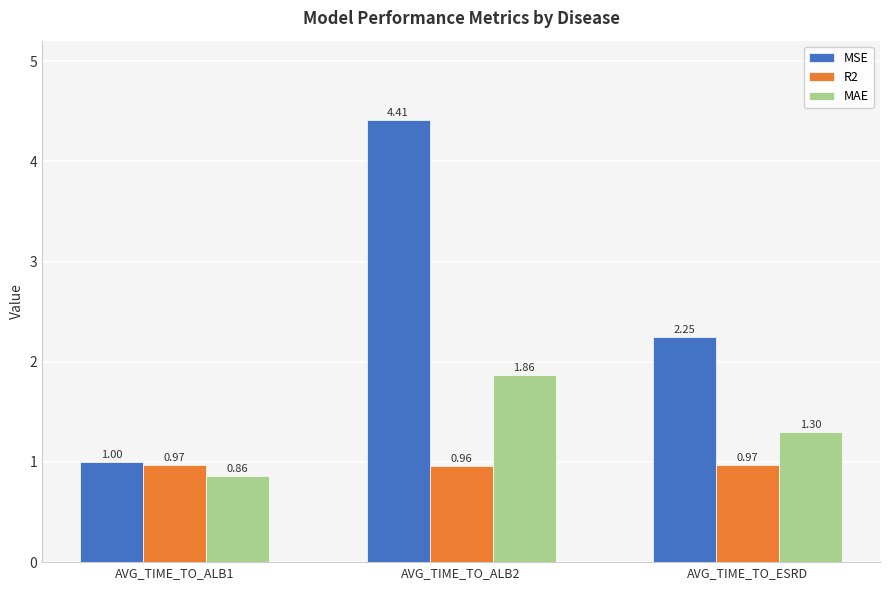

Are the bars grouped side by side (vs. stacked)?

Yes